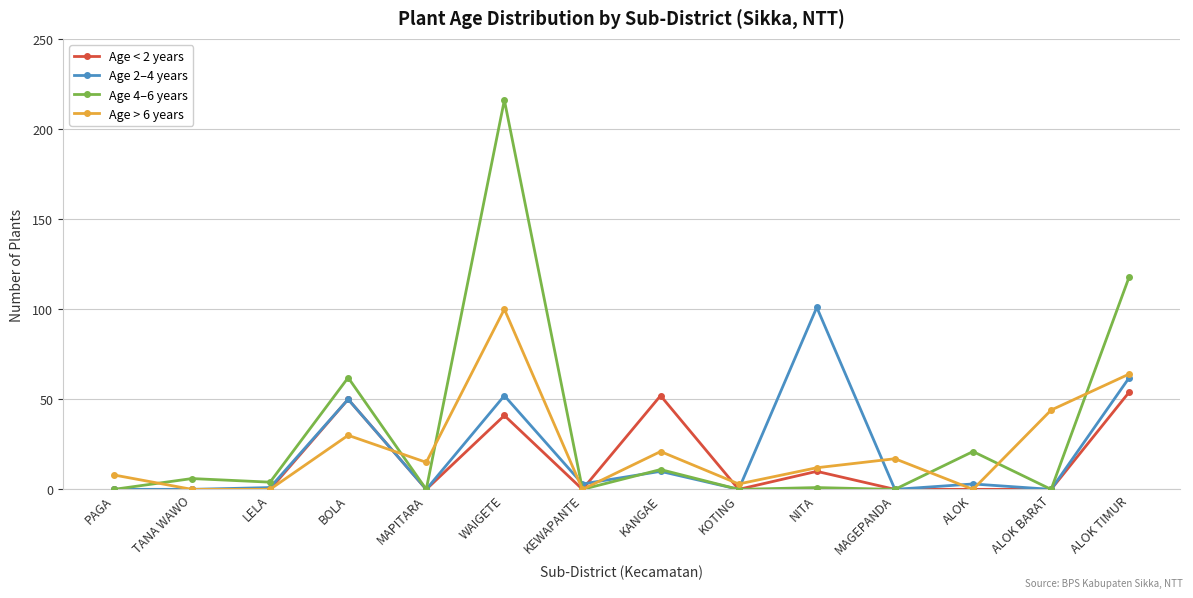

What is the label of the 1st point from the left?

PAGA